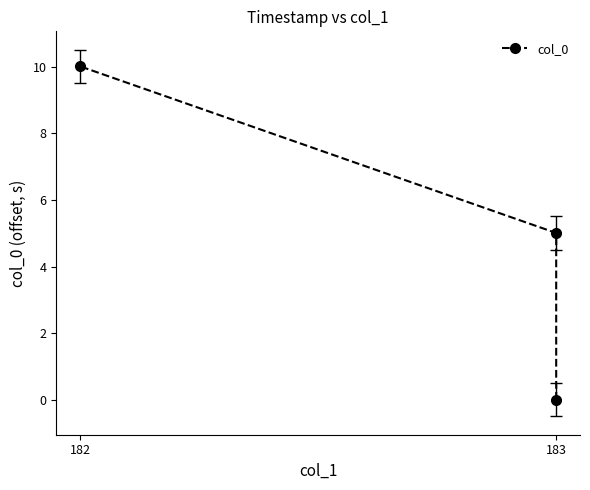

Does the chart have visible grid lines?

No